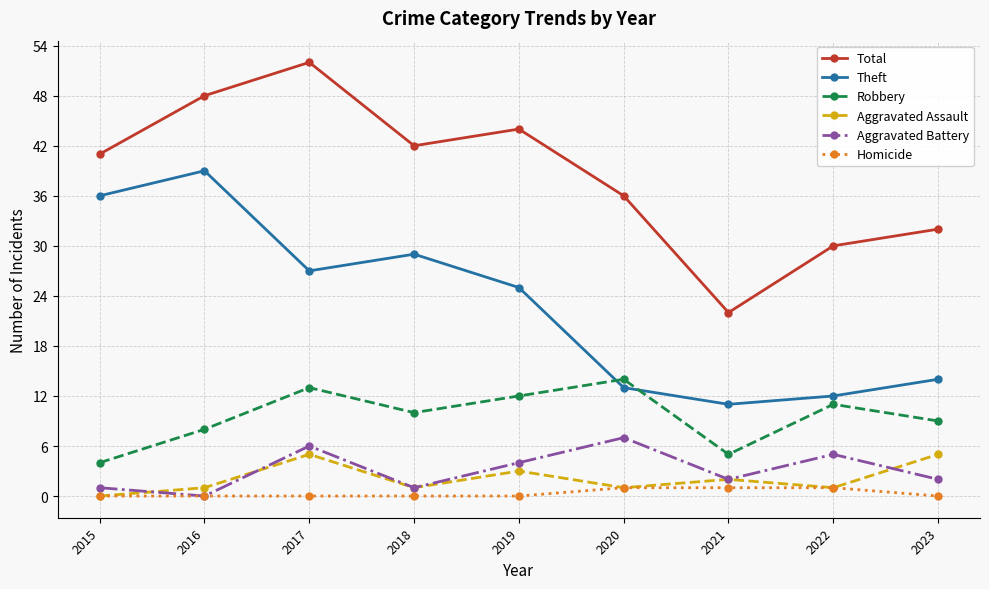

What are all the series names shown in the legend?

Total, Theft, Robbery, Aggravated Assault, Aggravated Battery, Homicide